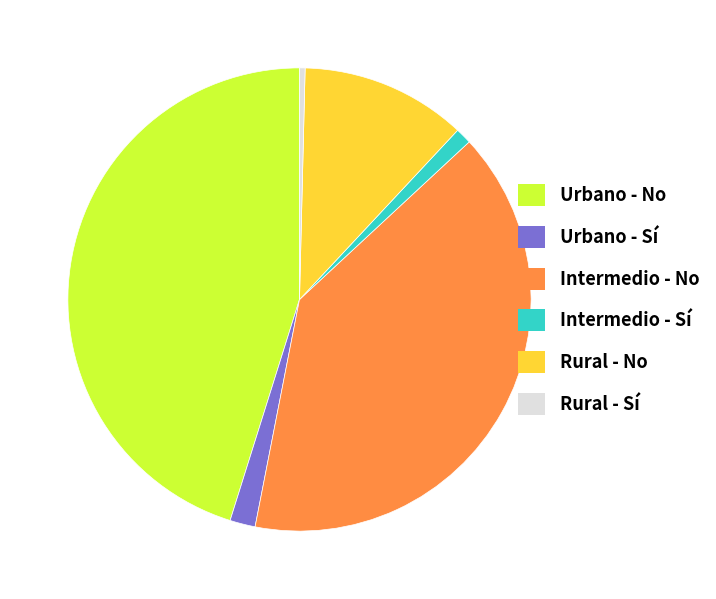

Does Intermedio - No represent more than half of the total?

No